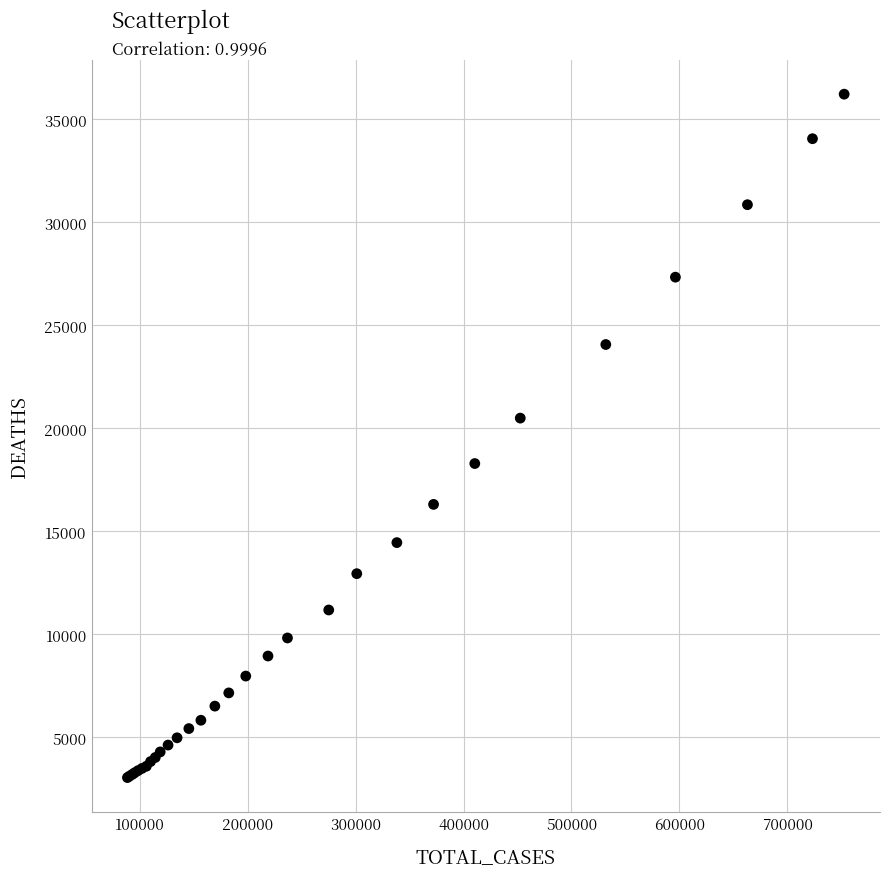

What Y value in the scatter plot is closest to 19638?

20500